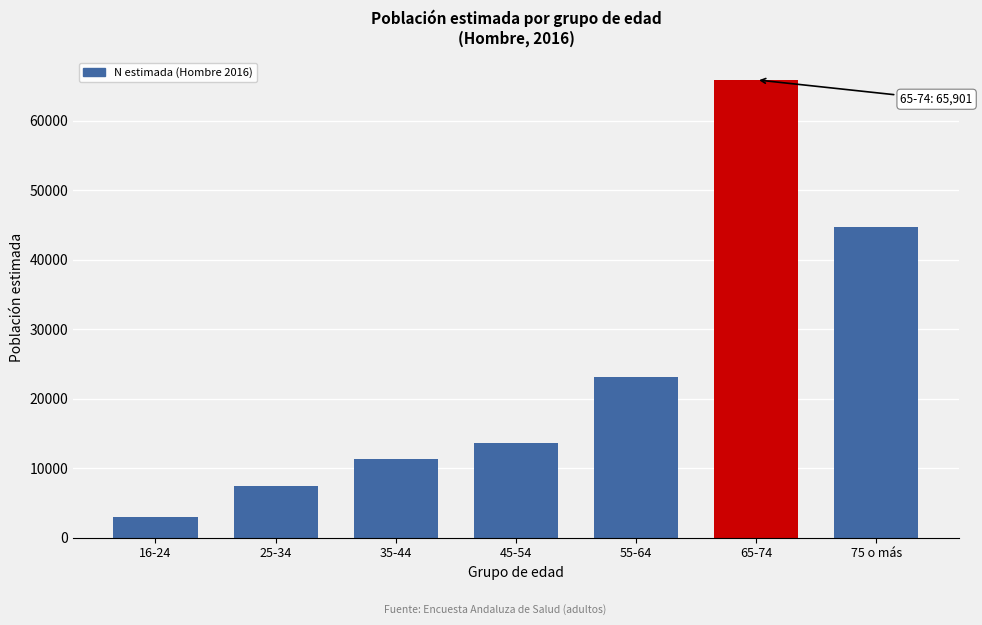

Reading left to right, transcribe all the data shown in this chart.

2910	7419	11322	13565	23189	65901	44780